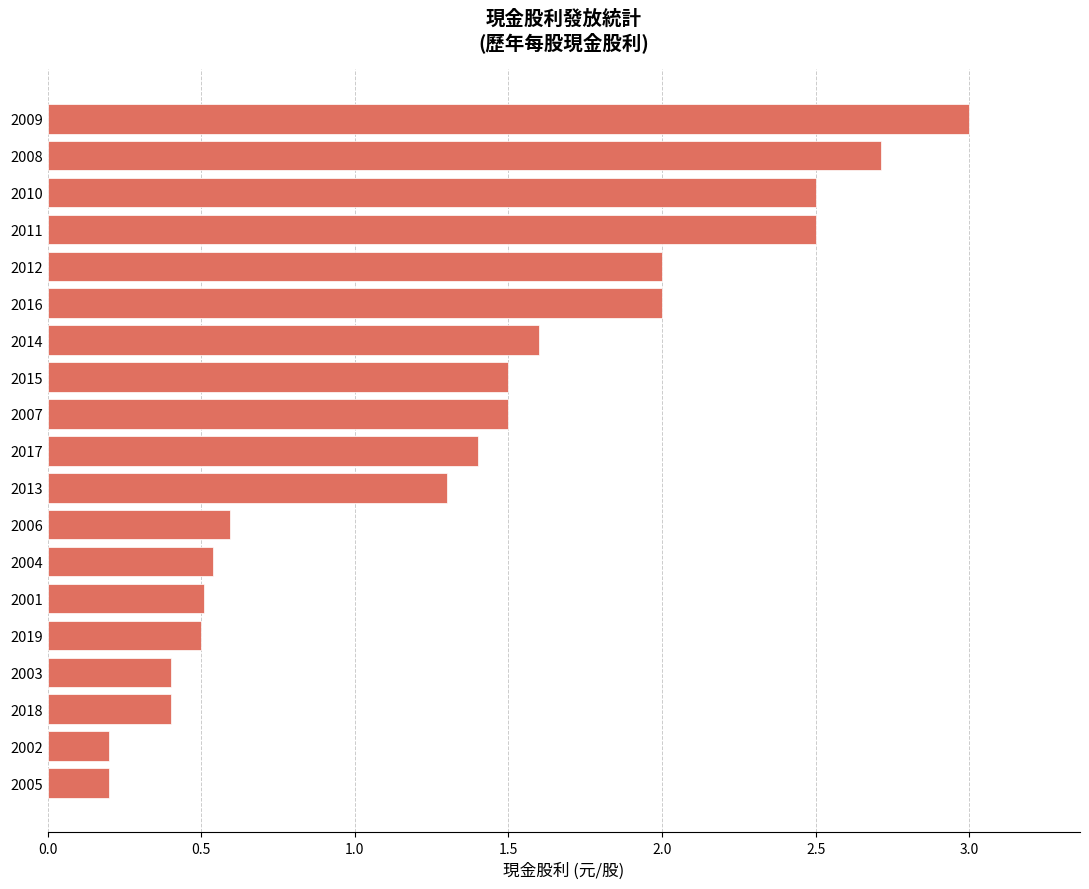

True or false: the data shows 1.3 at 2013.

True